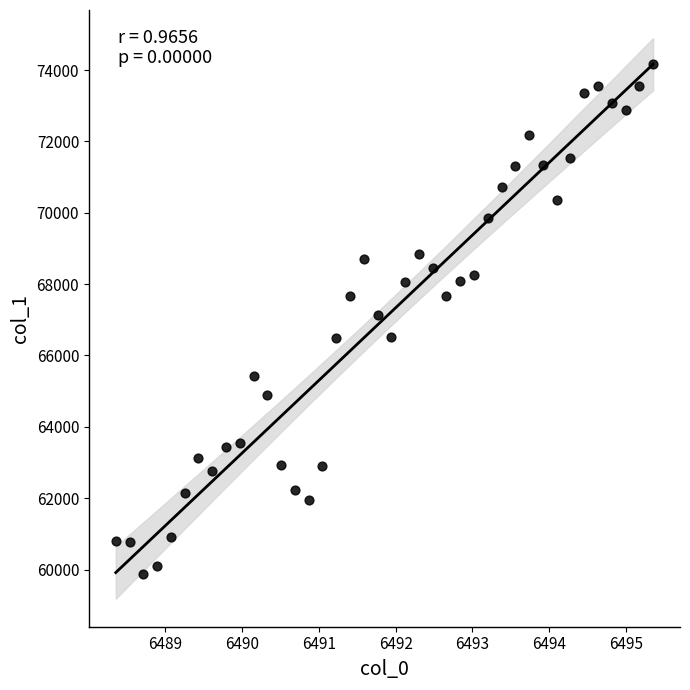

What is the range of X values (max minus min)?

7.0